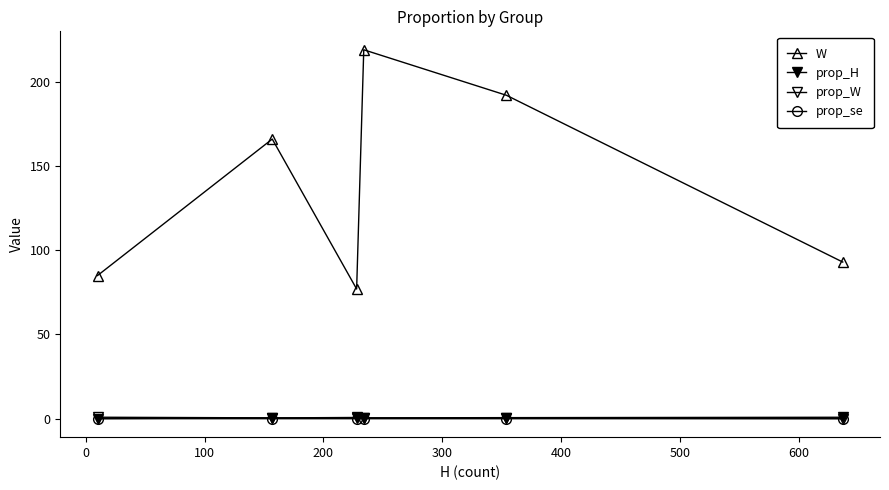

What is the sum of all prop_W values?

2.6